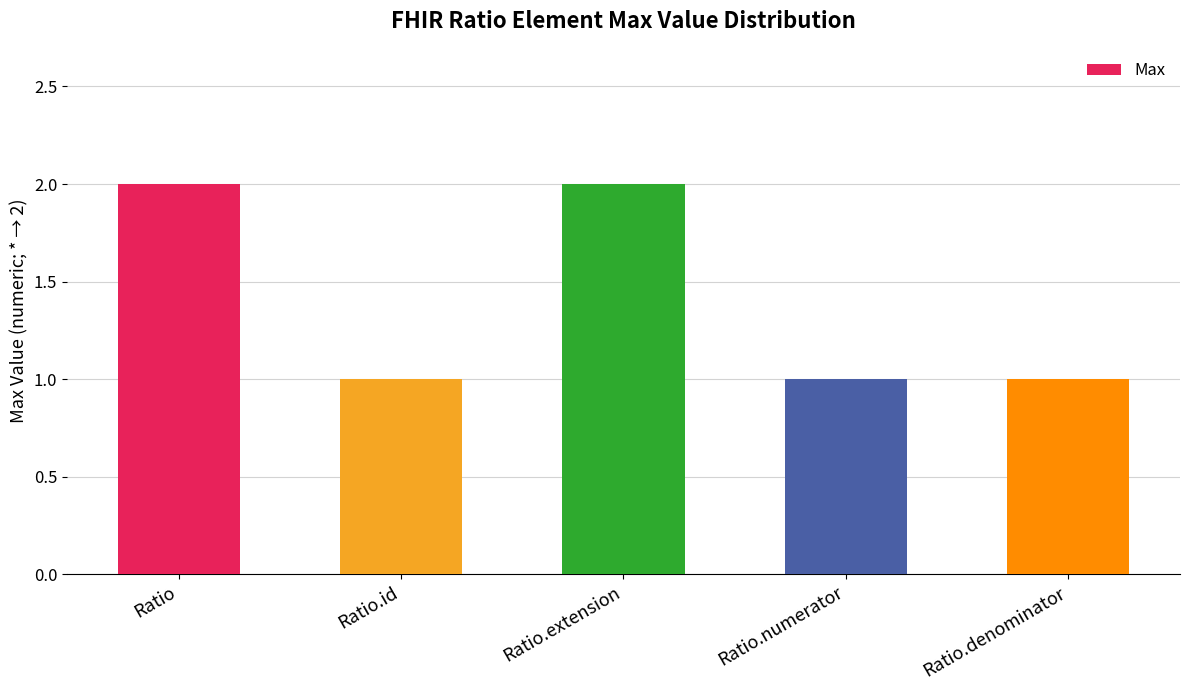

Does the chart contain any negative values?

No